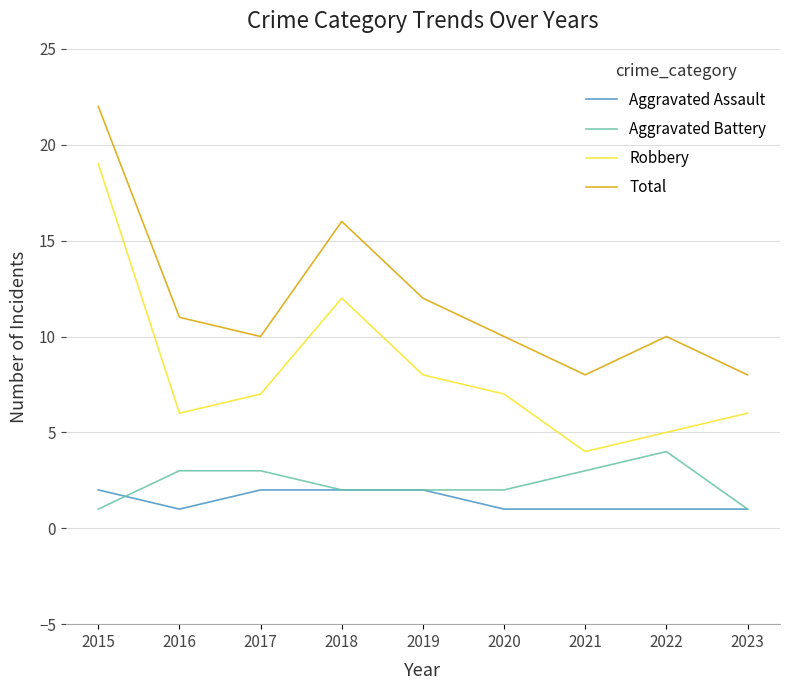

At which category does Total reach its first local peak?

2018